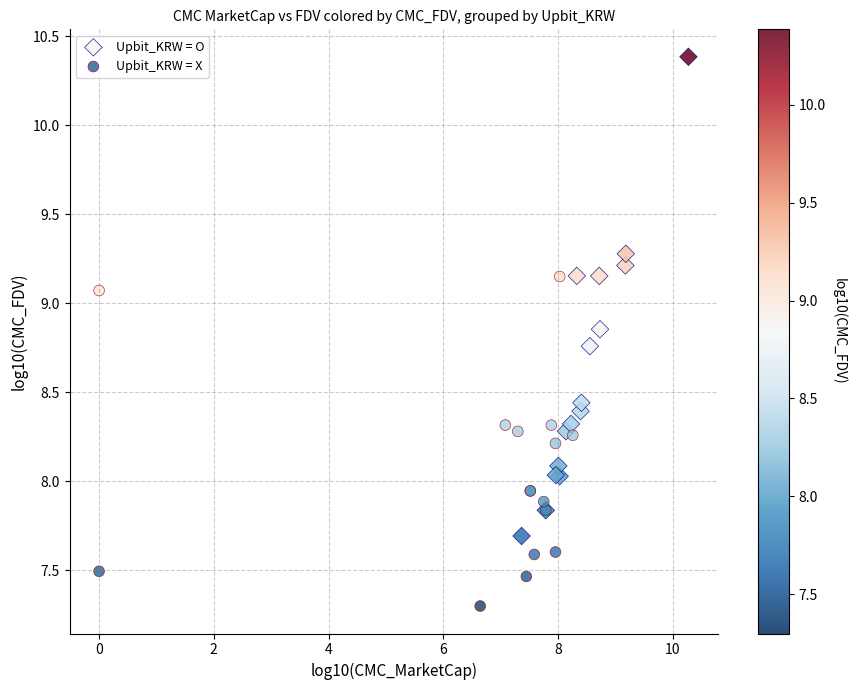

Which series contains the highest Y value?

Upbit_KRW = O